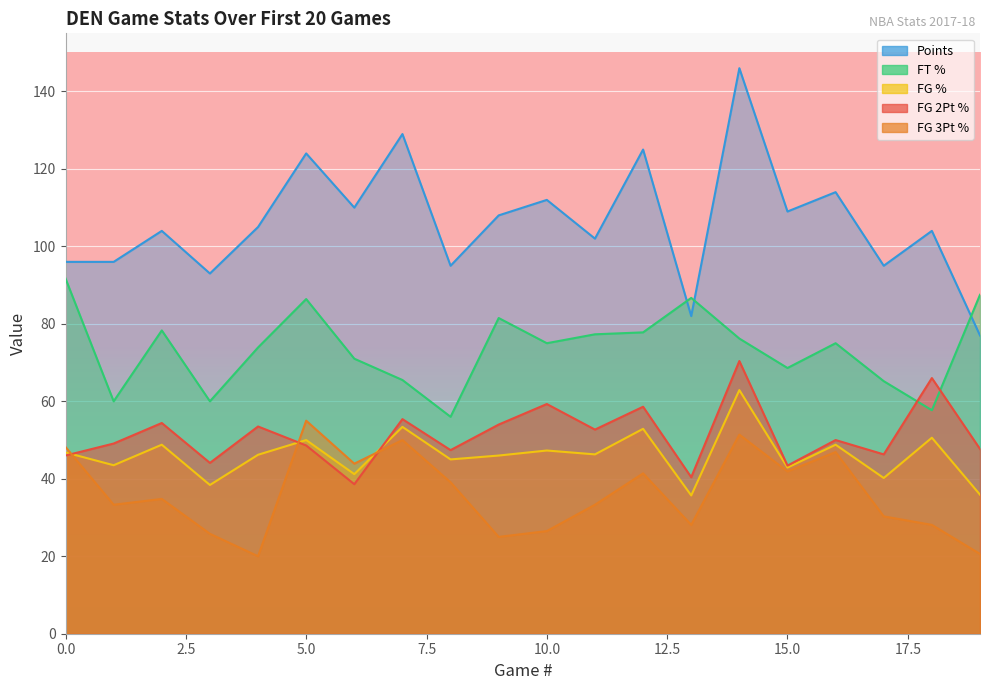

Which series has the largest range (max minus min)?

pts